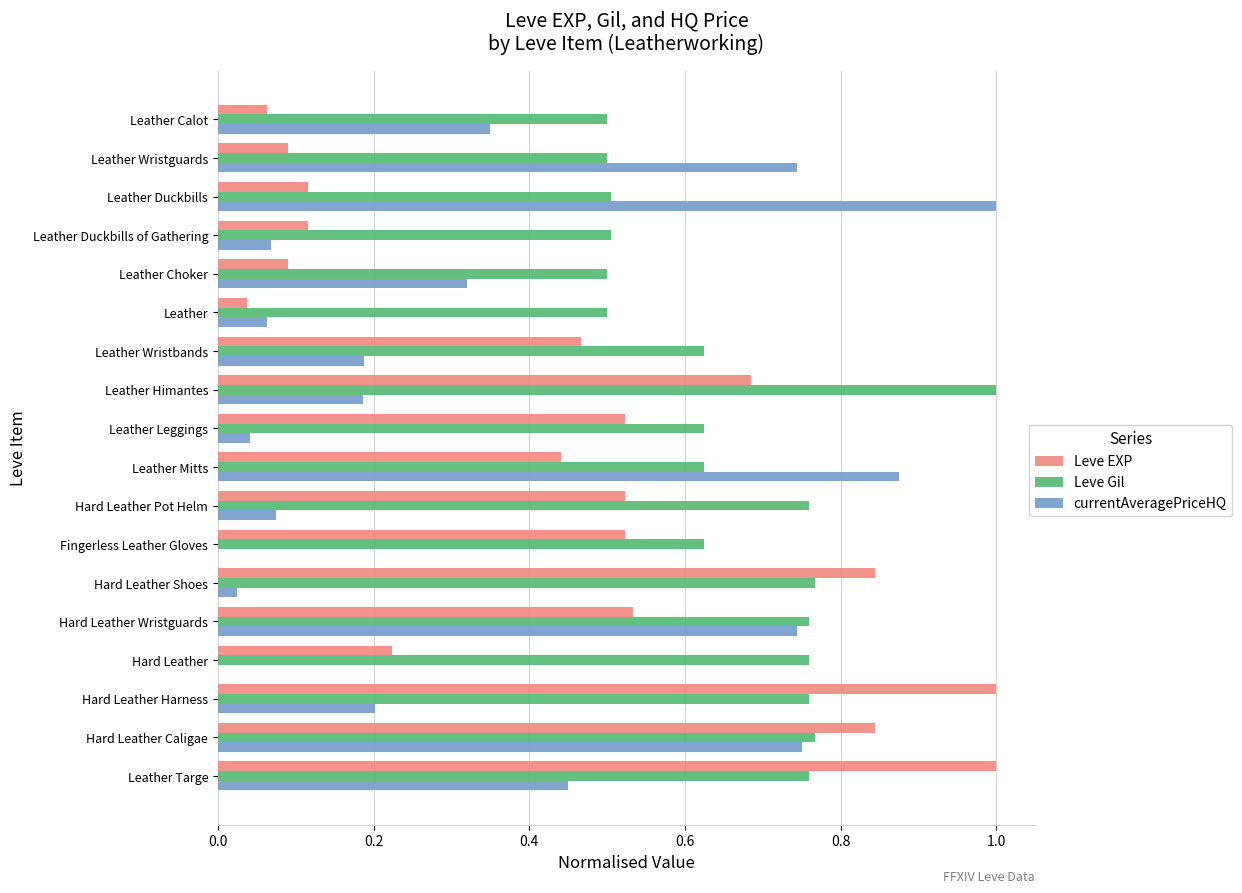

What is the sum of the Leve EXP values at Hard Leather Pot Helm and Hard Leather Harness?

1.5